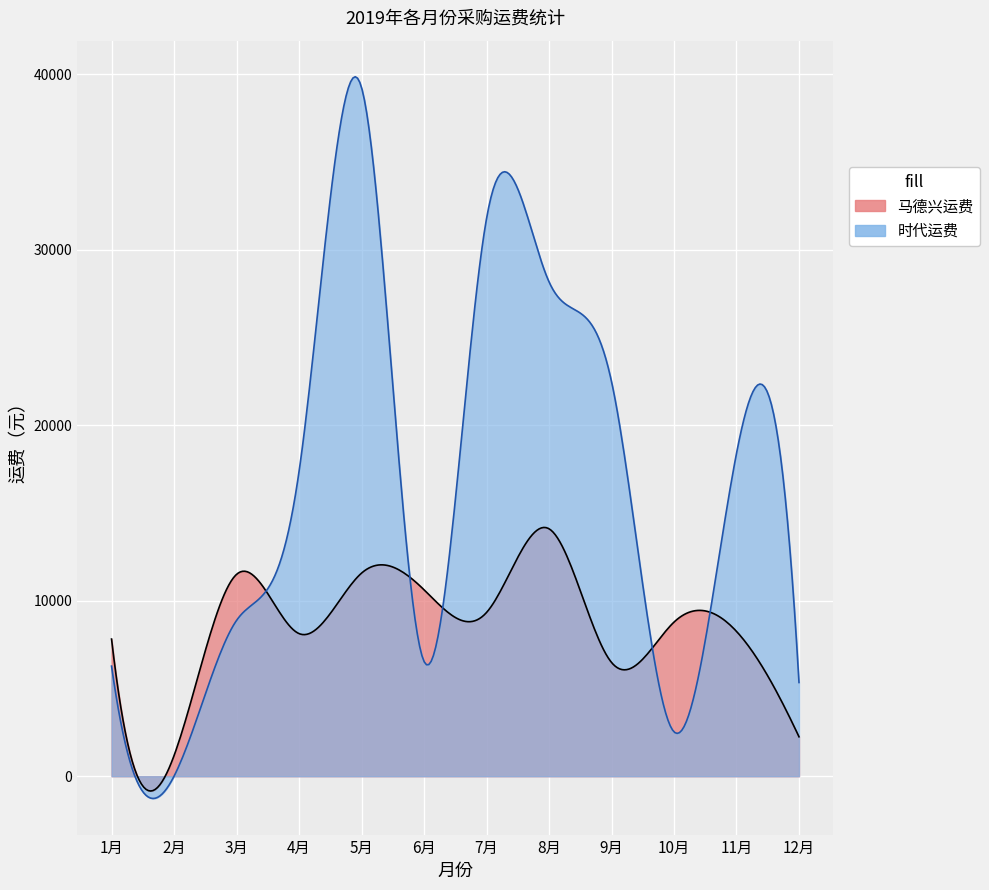

Is it true that 时代运费 equals 3344 at 10月?

False